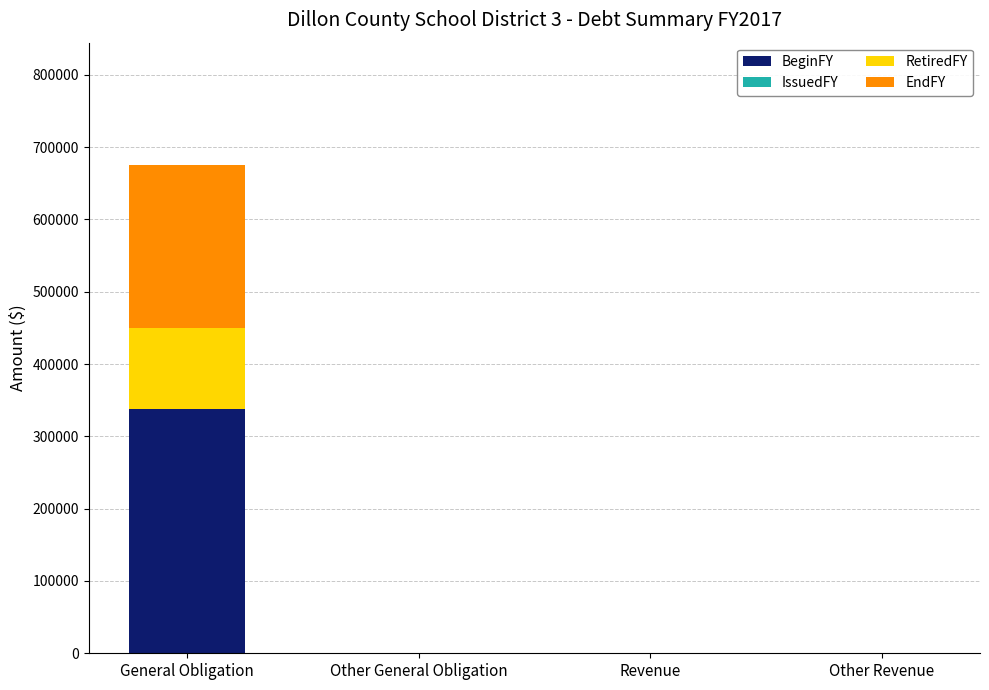

Reading right to left, list the values for the BeginFY series.

Other Revenue=0	Revenue=0	Other General Obligation=0	General Obligation=337781